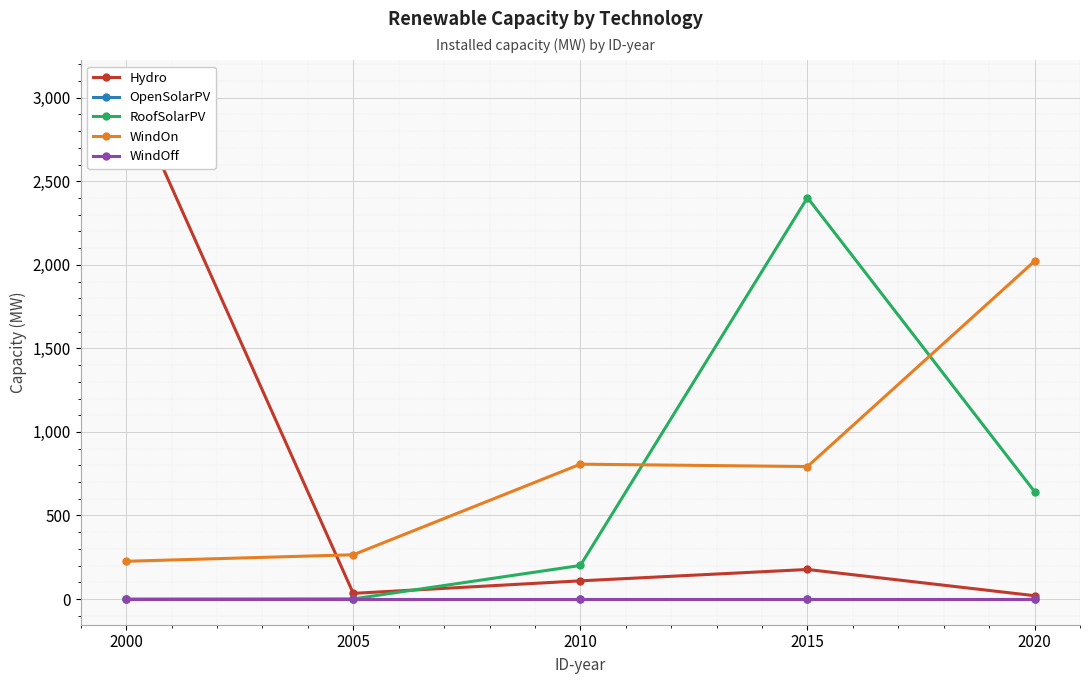

Reading left to right, extract all data points from this chart.

Hydro: 2000=3072	2005=34	2010=109	2015=177	2020=20
OpenSolarPV: 2000=0	2005=0	2010=0	2015=0	2020=0
RoofSolarPV: 2000=0	2005=1	2010=201	2015=2402	2020=643
WindOn: 2000=226	2005=265	2010=807	2015=793	2020=2022
WindOff: 2000=0	2005=0	2010=0	2015=0	2020=0